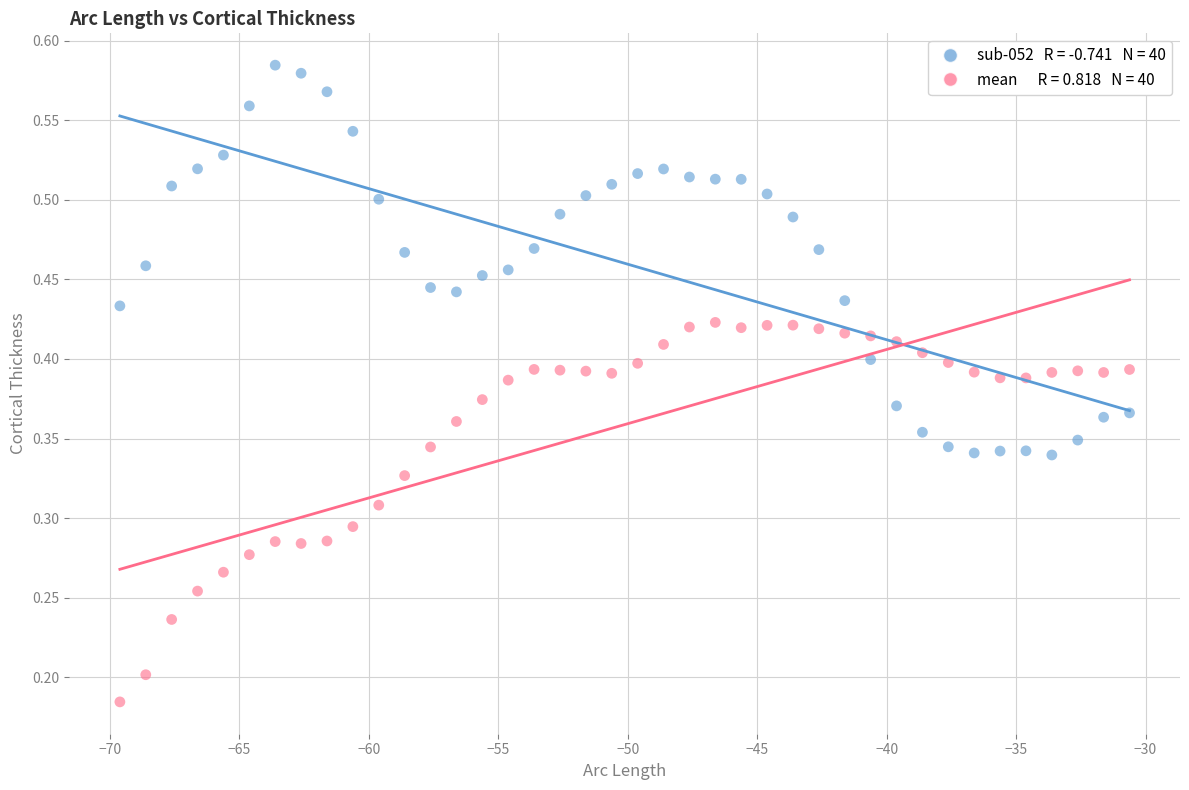

Across all data points, what is the range of X values (max minus min)?

39.0